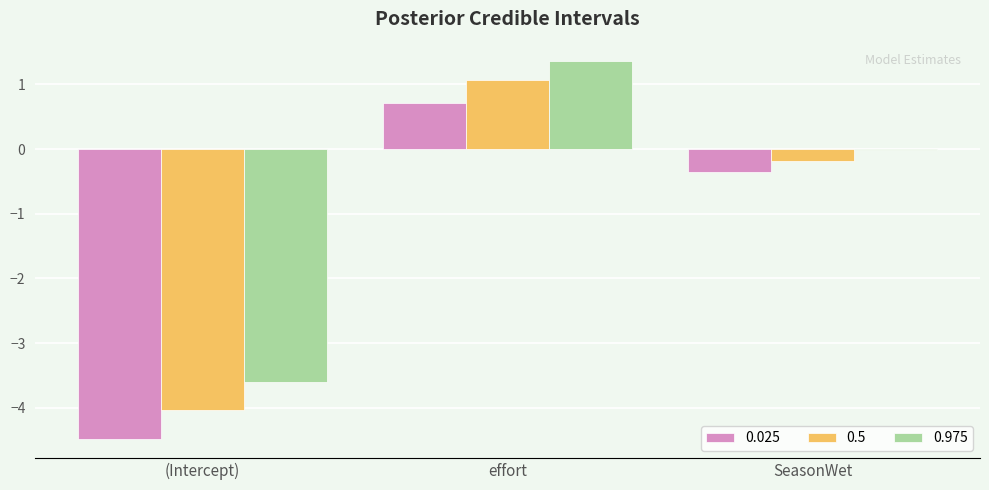

How many series are shown in this chart?

3